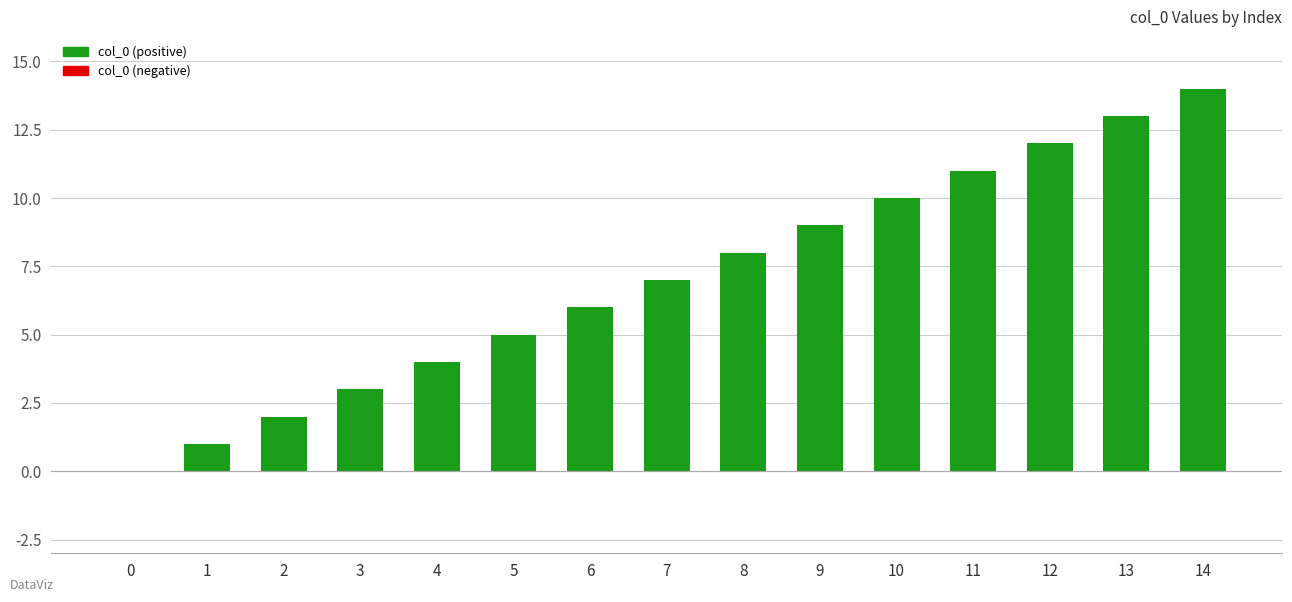

What is the difference between the values at 8 and 9?

1